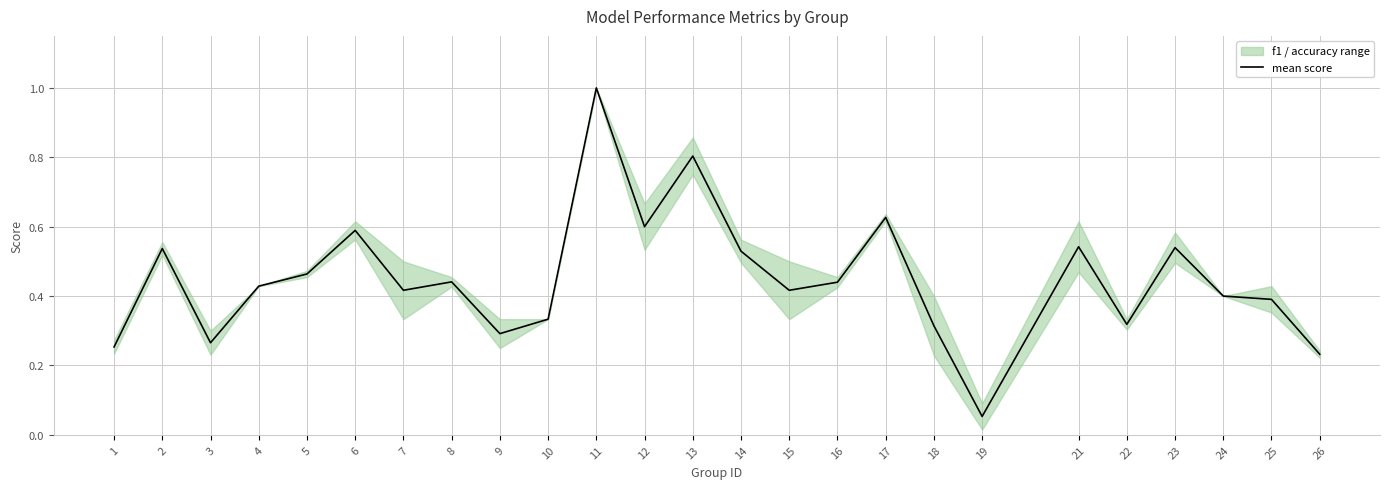

What is the sum of all values?

11.2